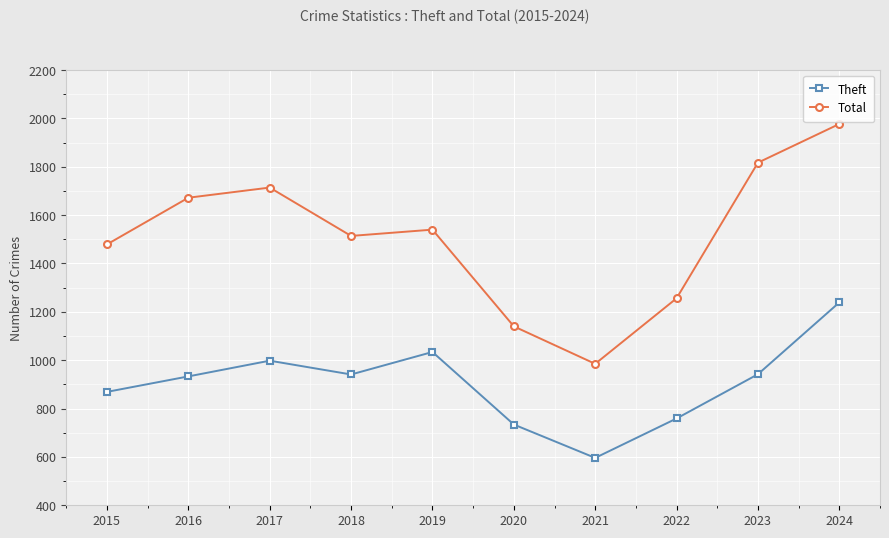

Read the Total value at 2021, to the nearest 50.

1000